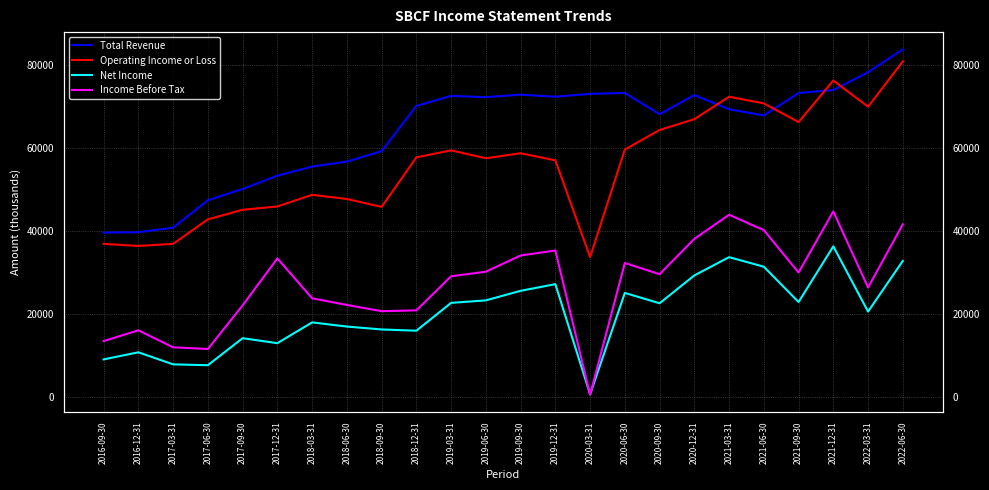

How many lines are shown in the chart?

4